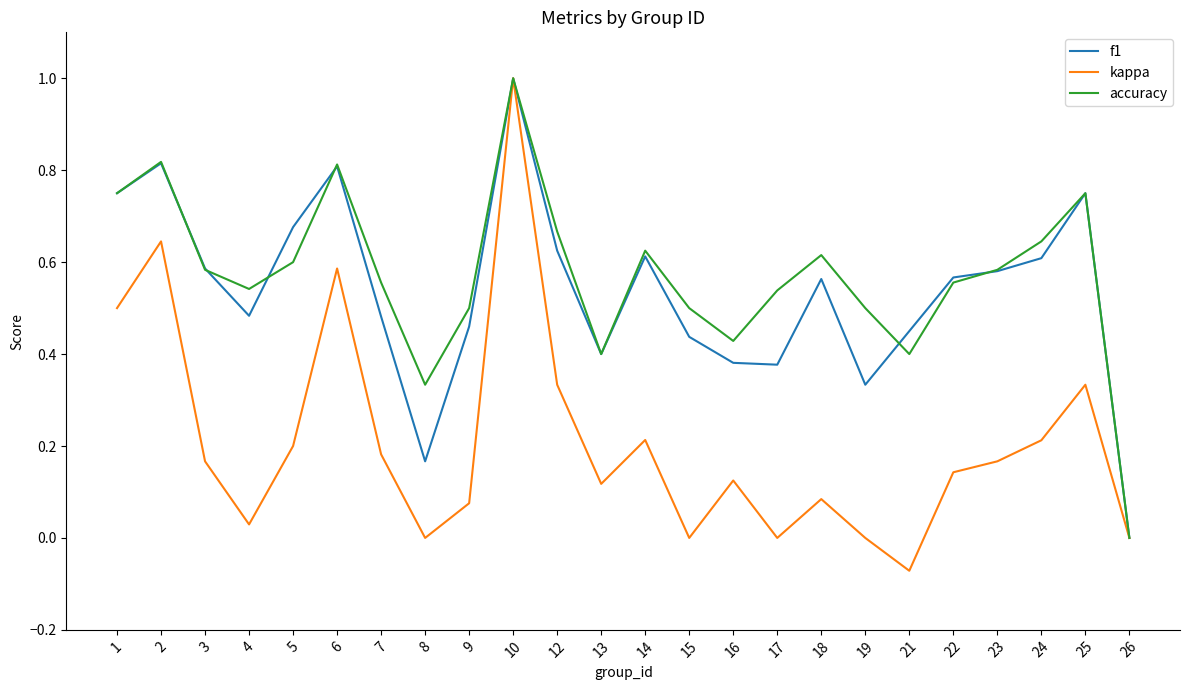

Is it true that accuracy equals 1.0 at 3?

False